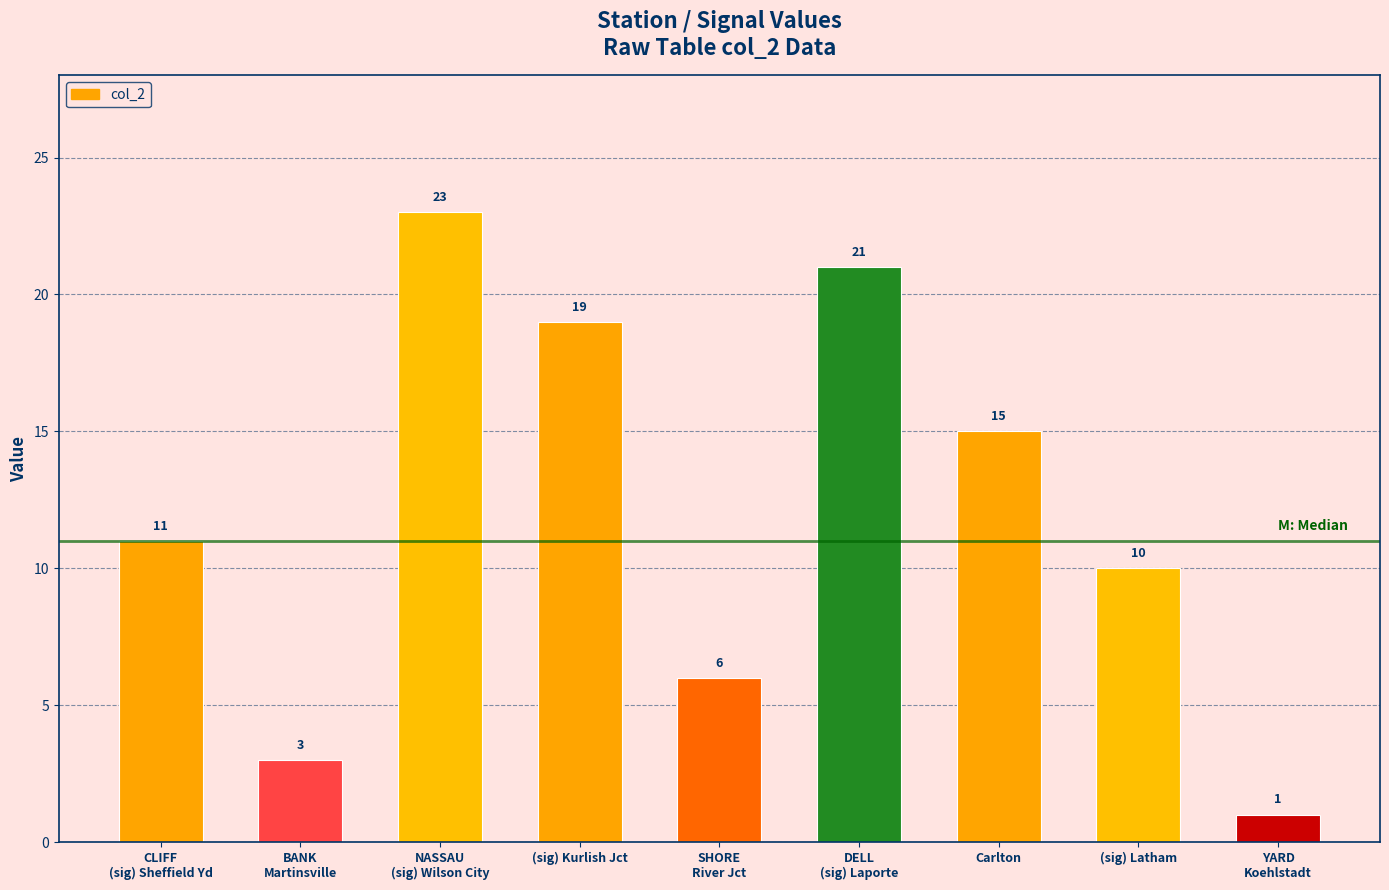

What is the minimum value shown in the chart?

1